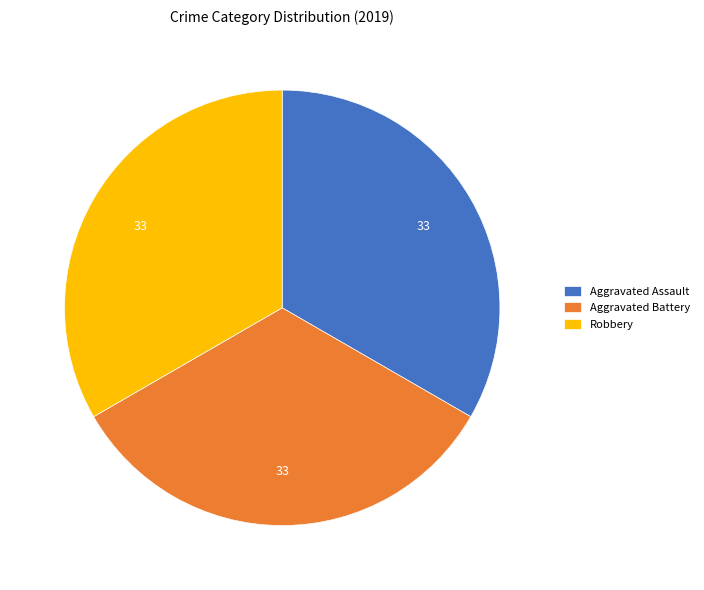

The Robbery slice represents 33% of the pie. True or false?

True